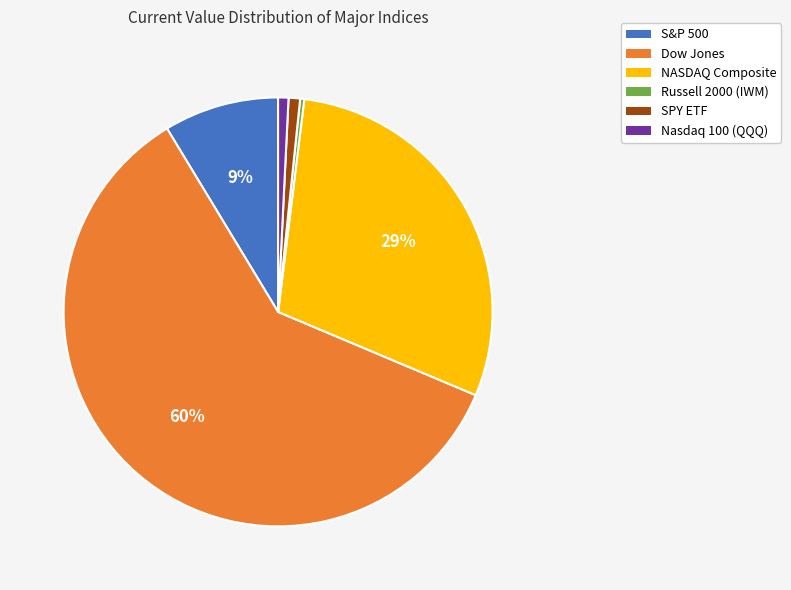

Is there a majority slice in this chart?

Yes